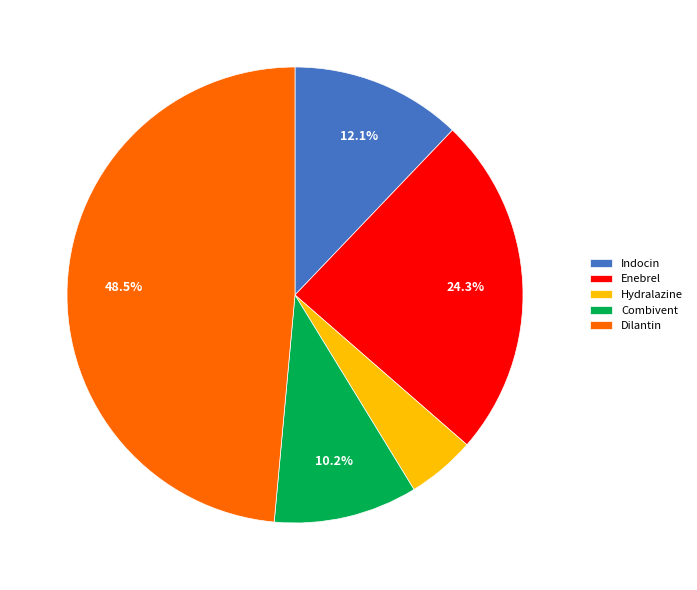

To the nearest percent, what is the average slice percentage?

20%